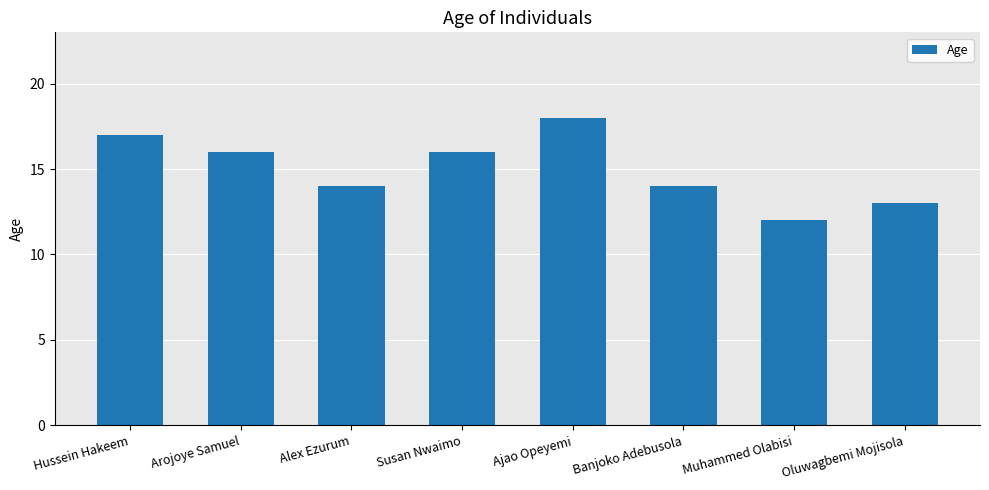

What is the difference between the maximum and minimum values?

6